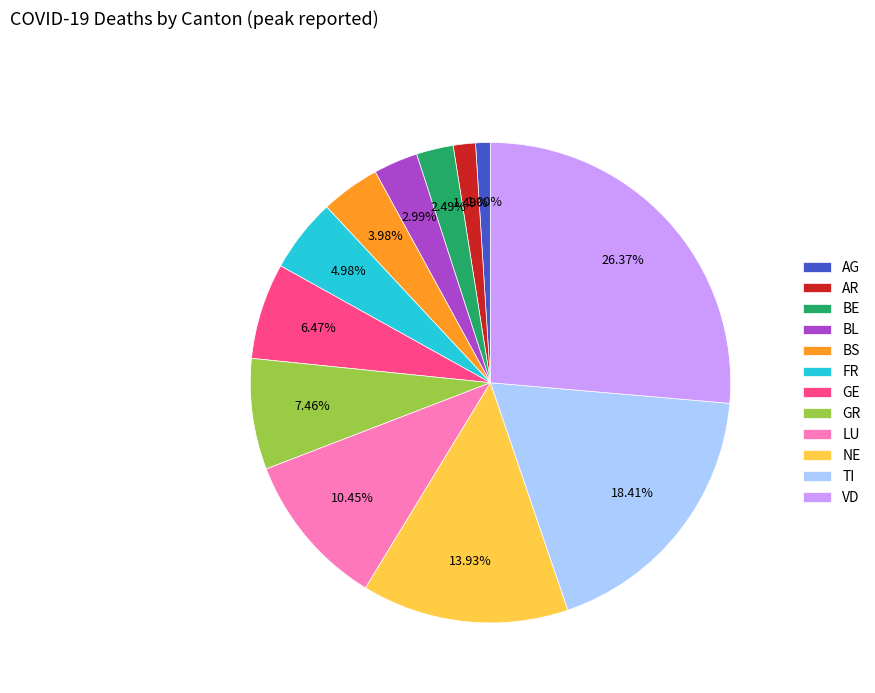

To the nearest percent, what is the difference between the BL and FR slice percentages?

2%